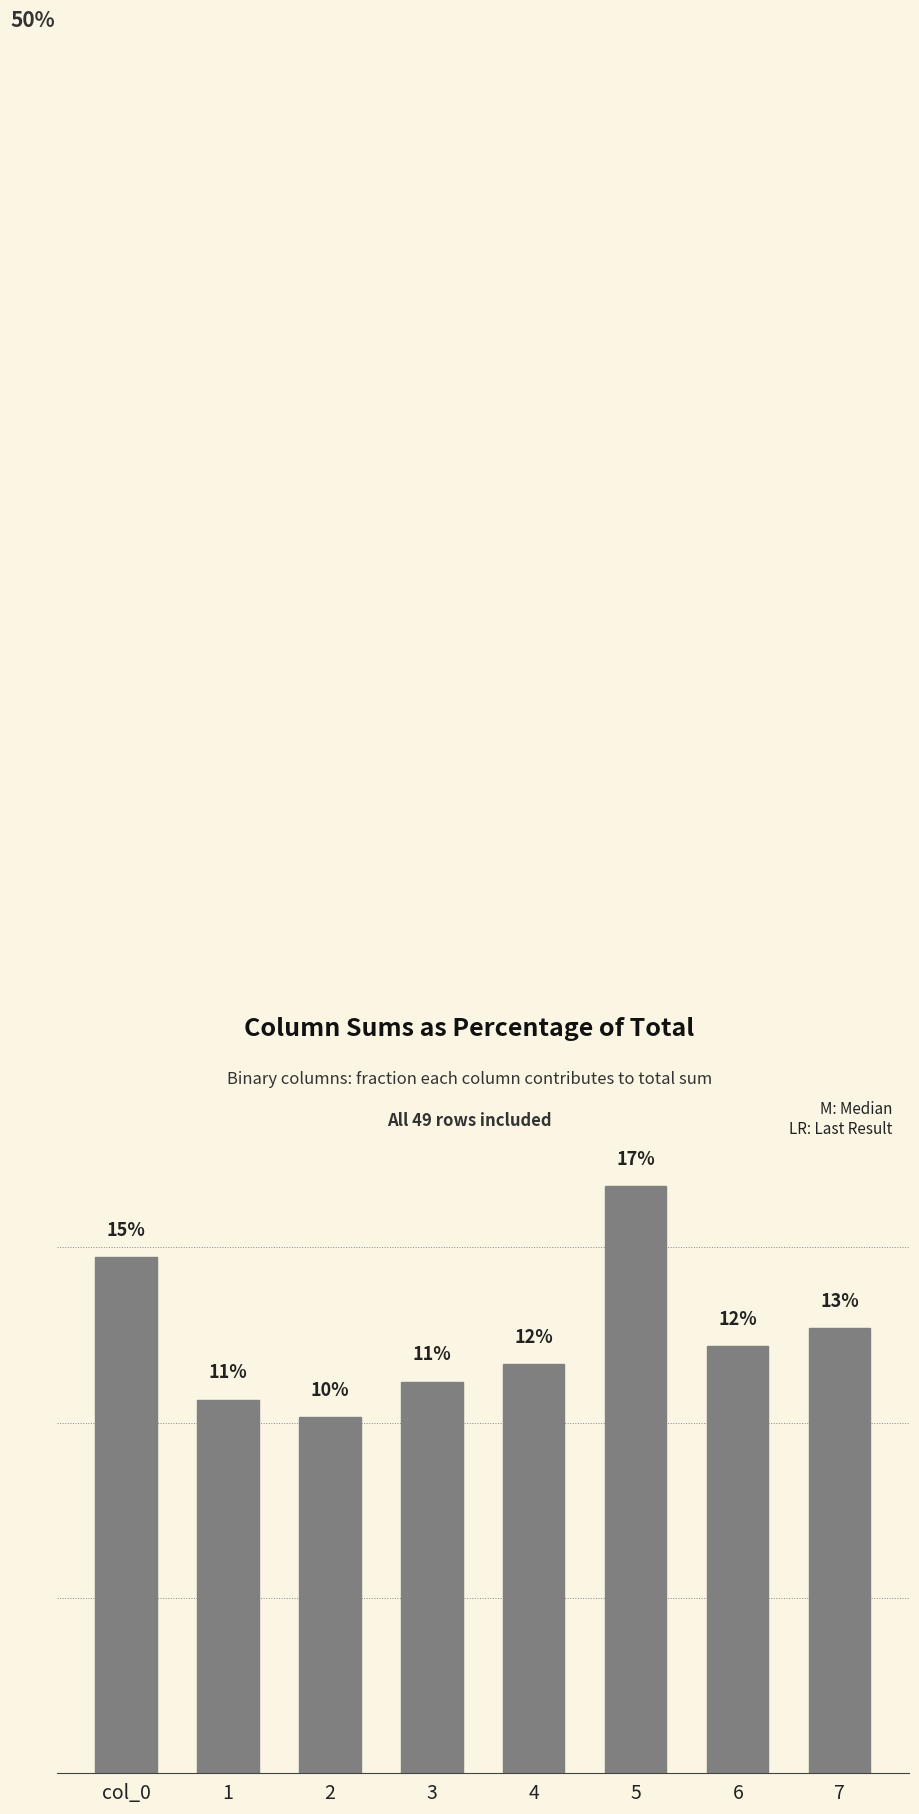

Reading right to left, extract all data points from this chart.

12.7	12.2	16.8	11.7	11.2	10.2	10.7	14.7